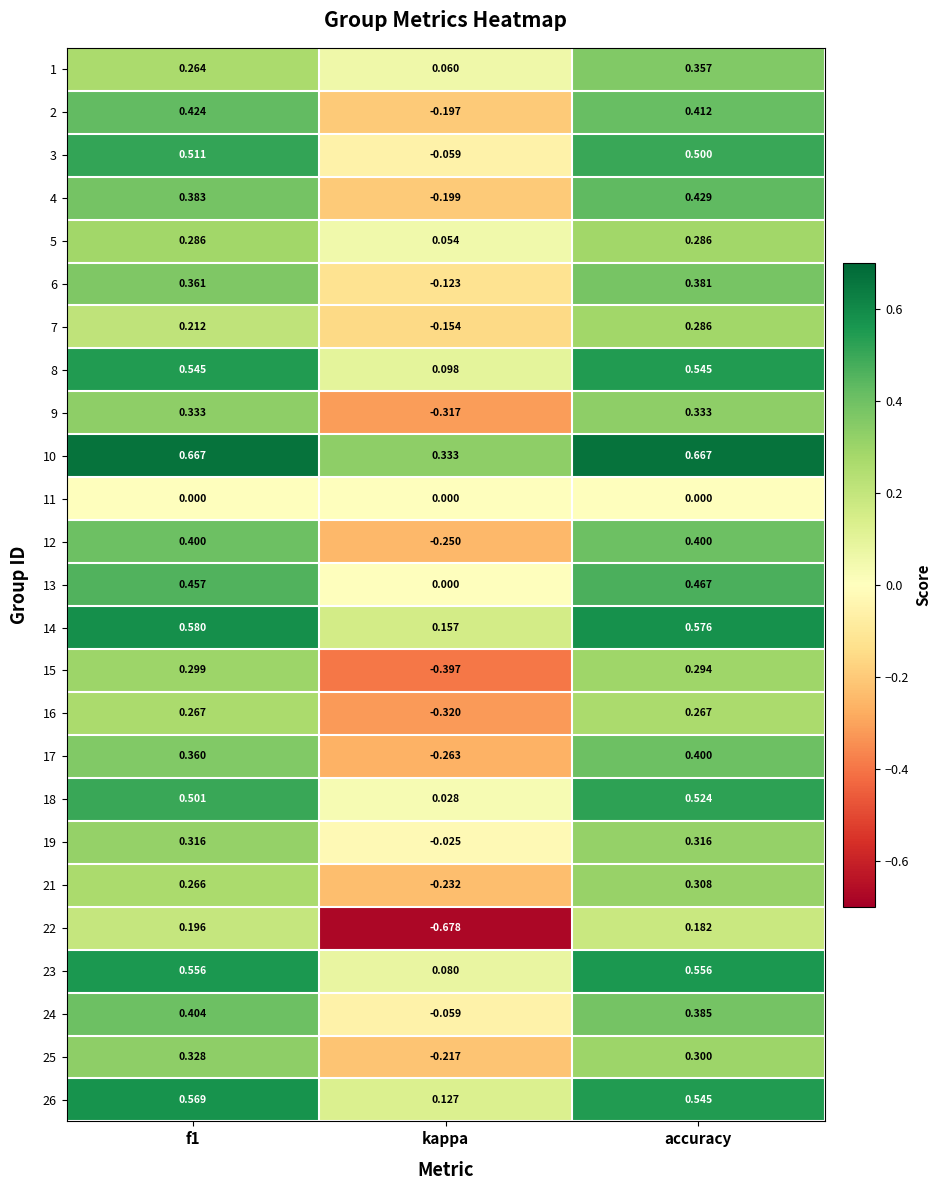

Which category has the lowest value across all series?

kappa